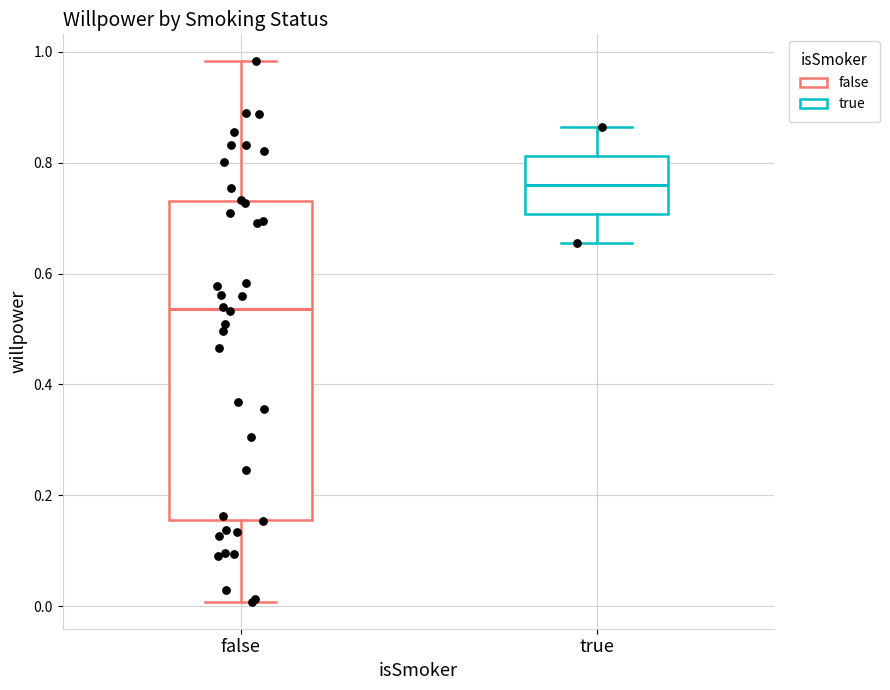

Reading left to right, read every box against the y-axis: the position of its median line, the range the box covers, and the ends of its whiskers. The values are not printed on the chart, so give them approximately, as read against the axis.

false: median 0.54, box 0.16 to 0.74, whiskers 0.00 to 0.98
true: median 0.76, box 0.70 to 0.82, whiskers 0.66 to 0.86